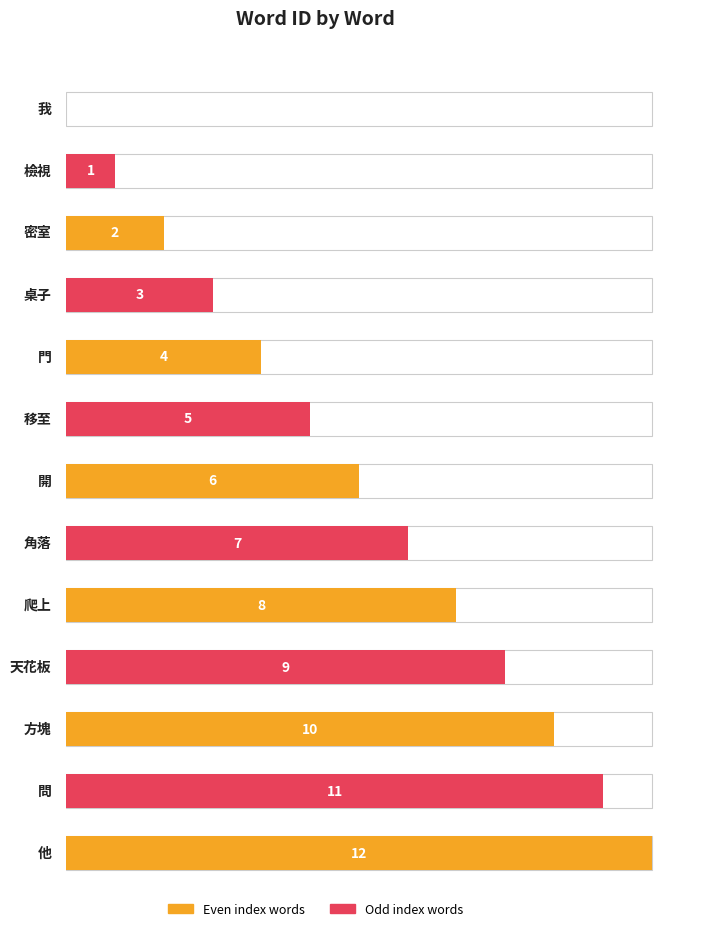

List the labels in order of value, smallest first.

我, 檢視, 密室, 桌子, 門, 移至, 開, 角落, 爬上, 天花板, 方塊, 問, 他